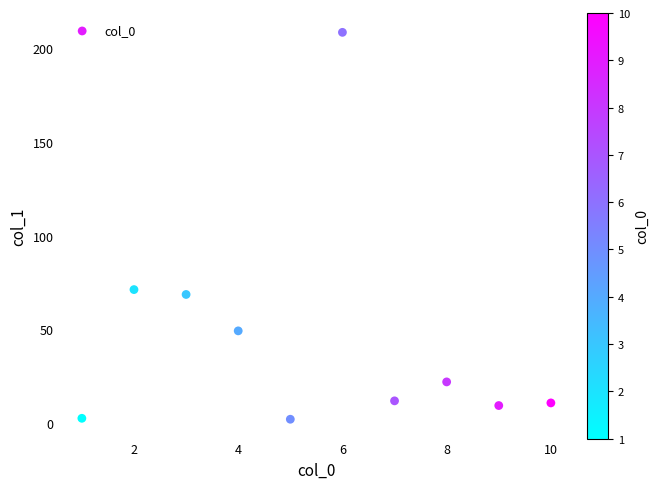

What is the average X value?

5.5